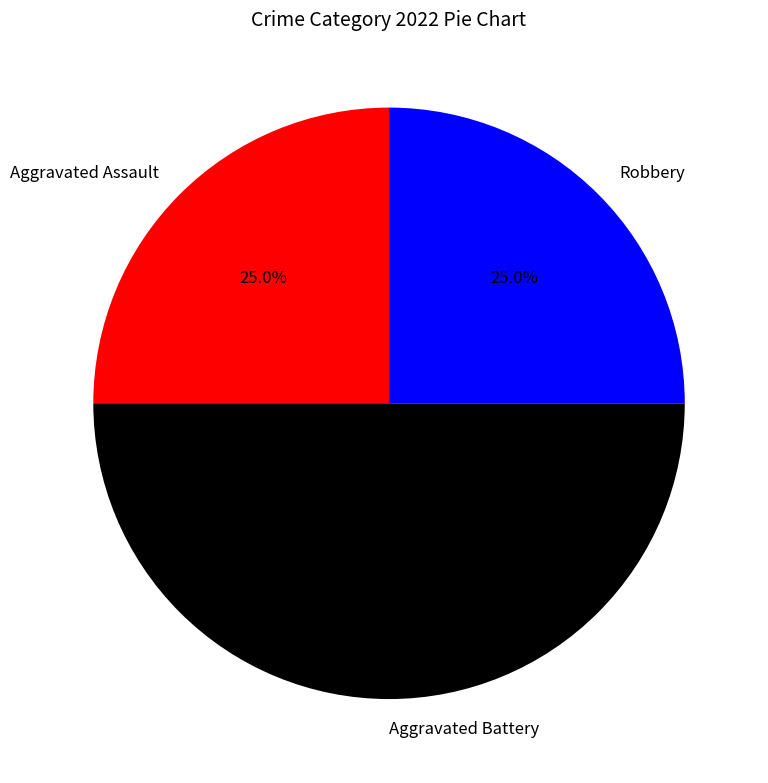

To the nearest percent, what is the combined percentage of Aggravated Assault and Aggravated Battery?

75%